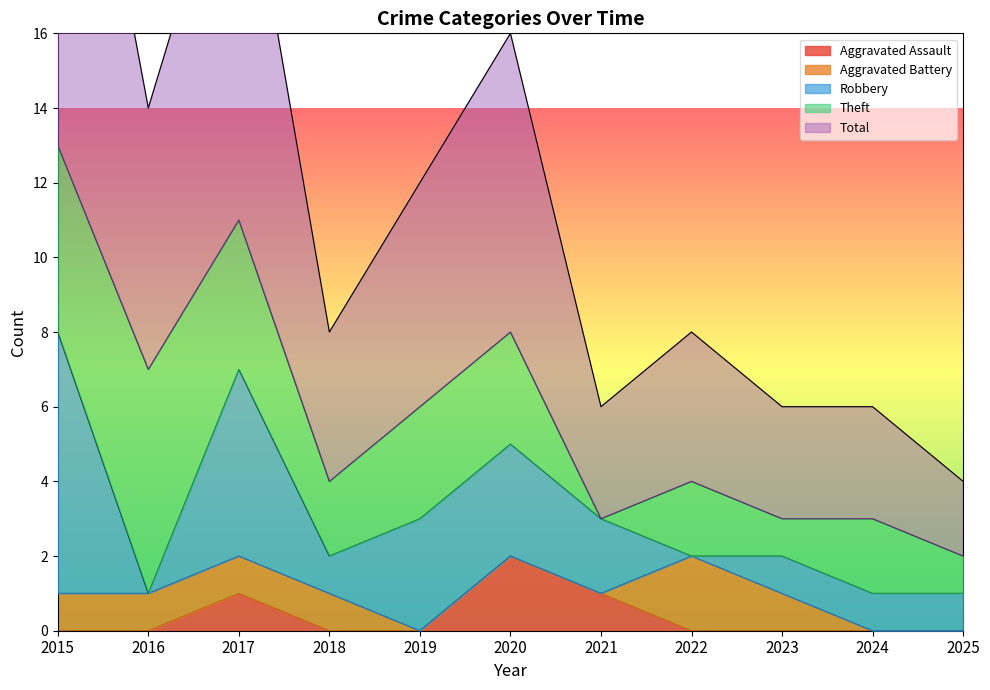

Which category has the highest value across all series?

2015